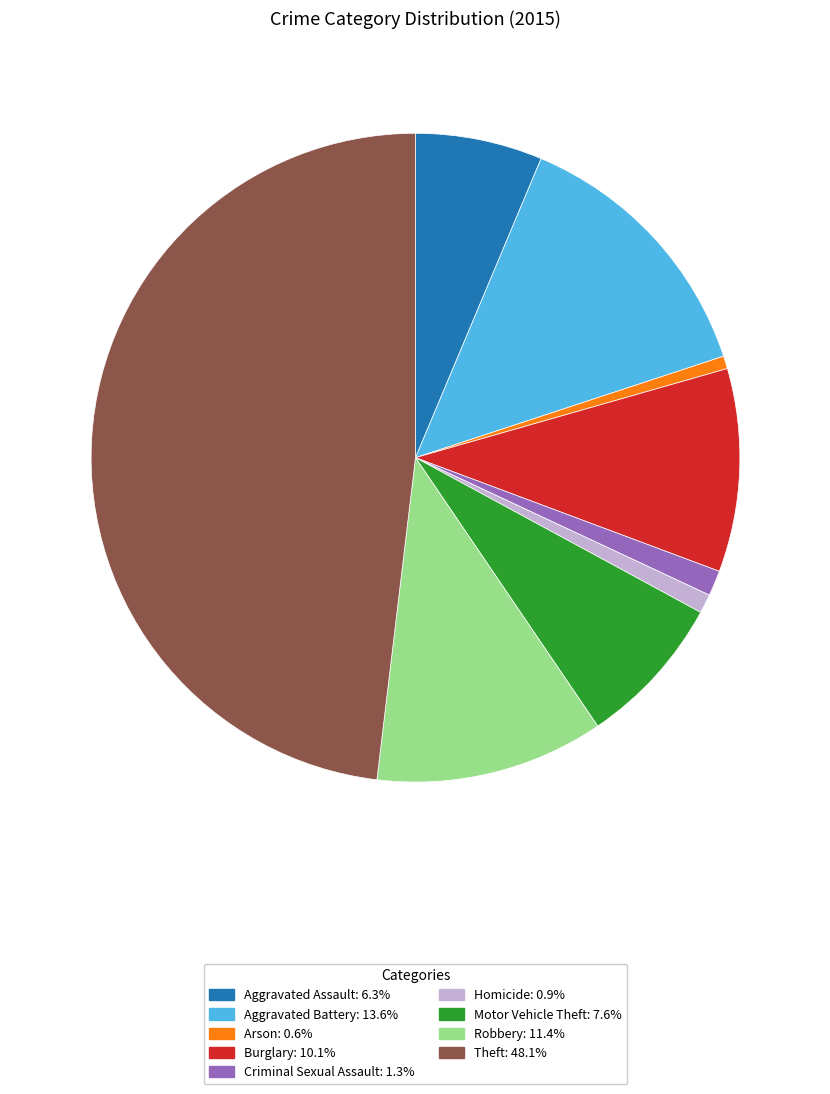

The Burglary slice represents 10% of the pie. True or false?

True